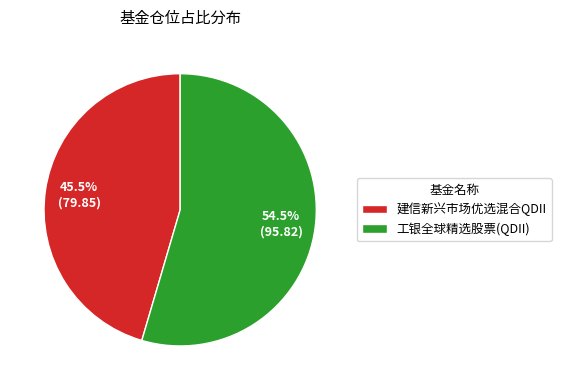

What is the majority slice?

工银全球精选股票(QDII)